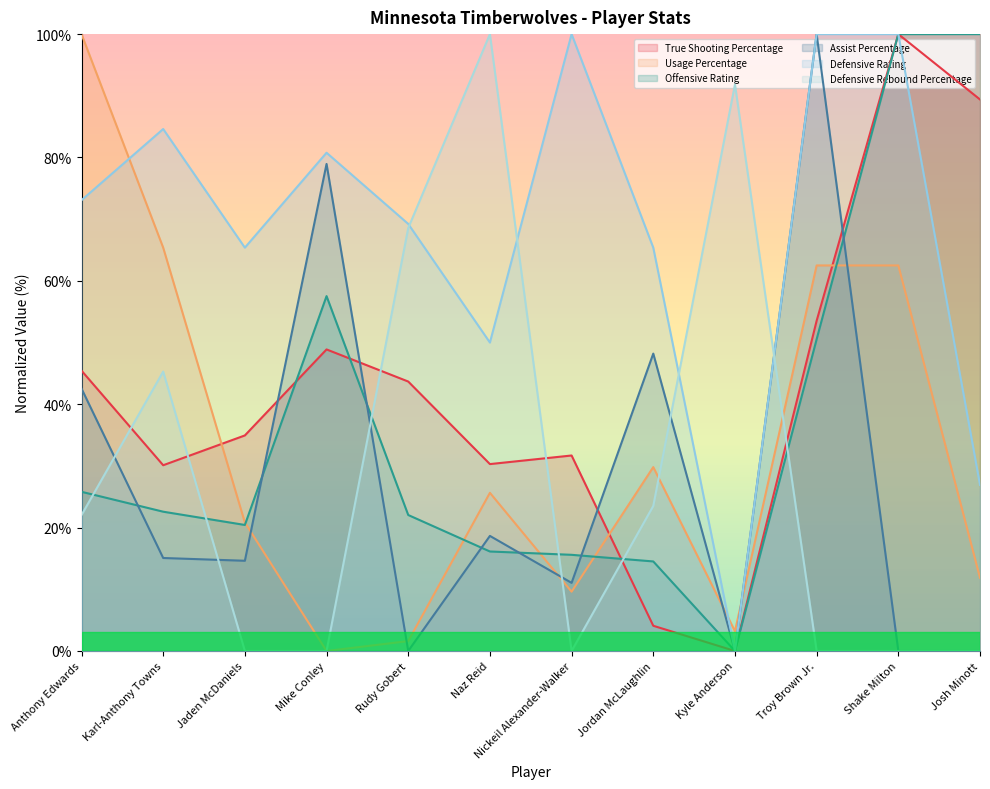

What is the label of the 10th point from the right?

Jaden McDaniels